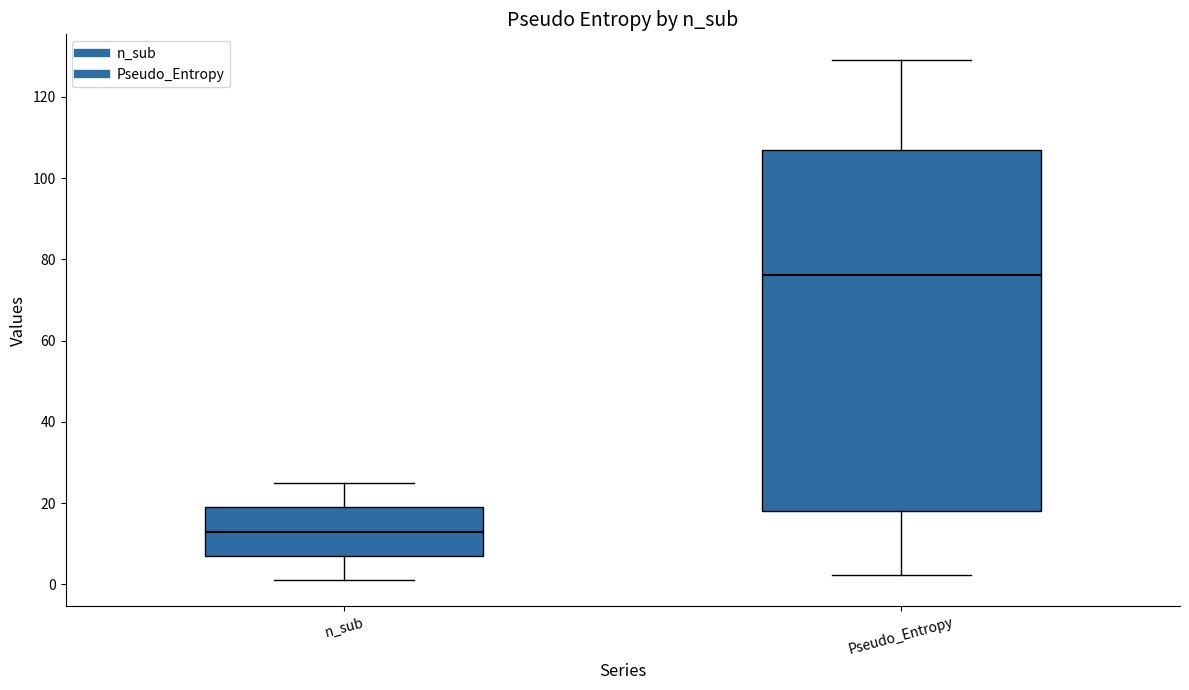

Which box has the highest median line?

Pseudo_Entropy